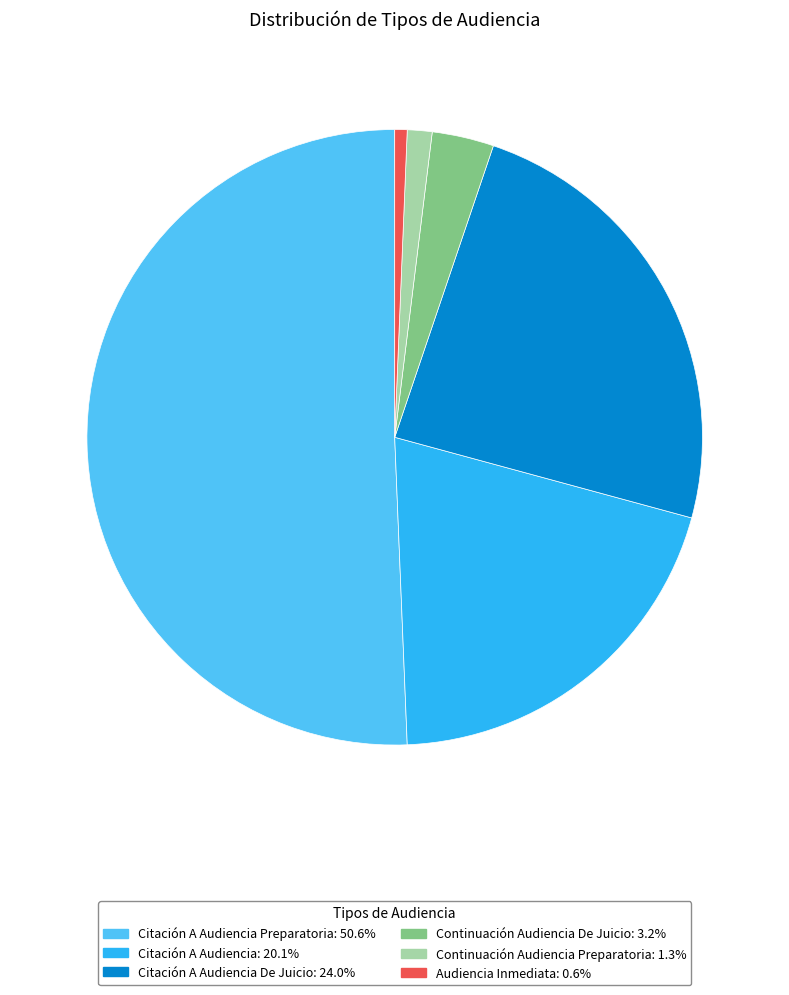

Combined, do Continuación Audiencia De Juicio: 3.2% and Citación A Audiencia De Juicio: 24.0% account for over 50%?

No